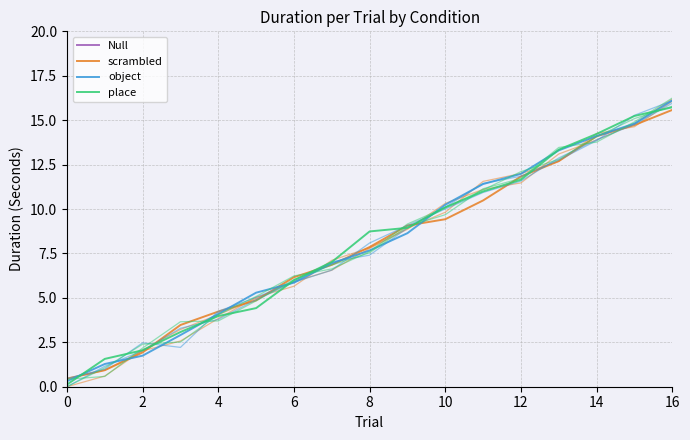

What is the average value of the object series?

8.0